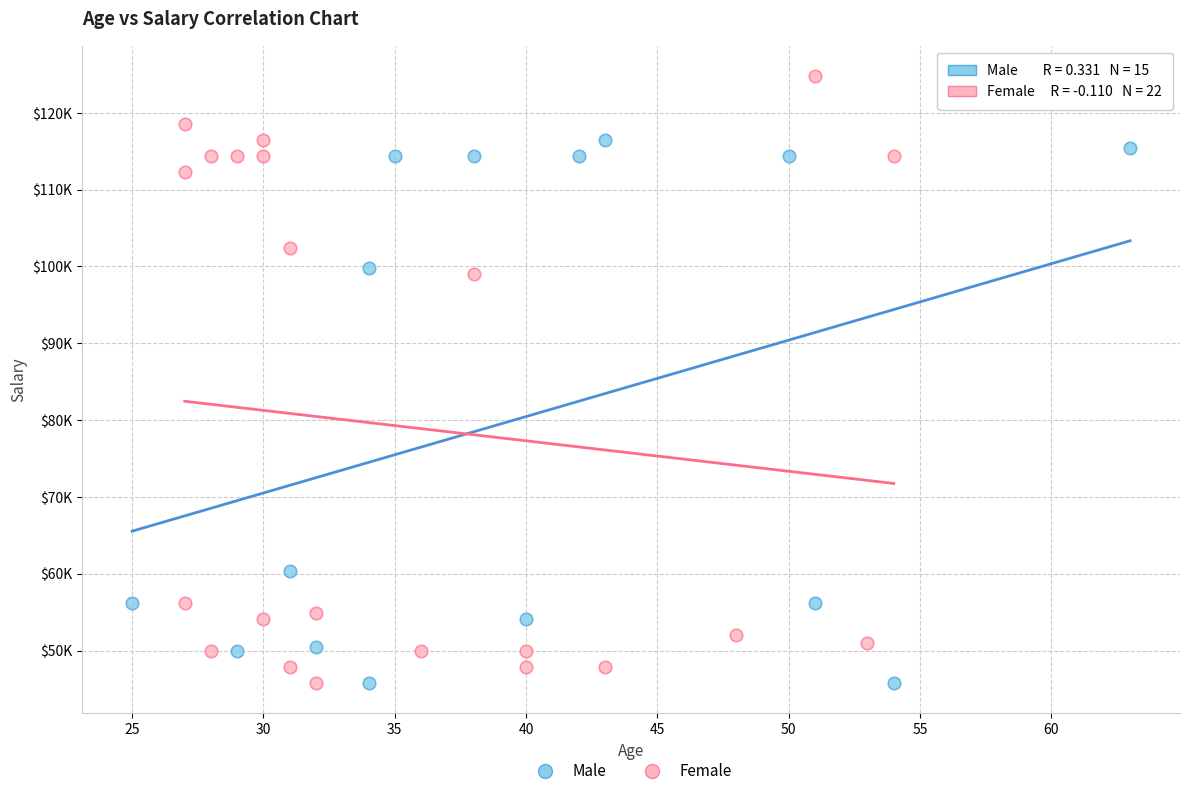

What are all the series names shown in the legend?

Male, Female